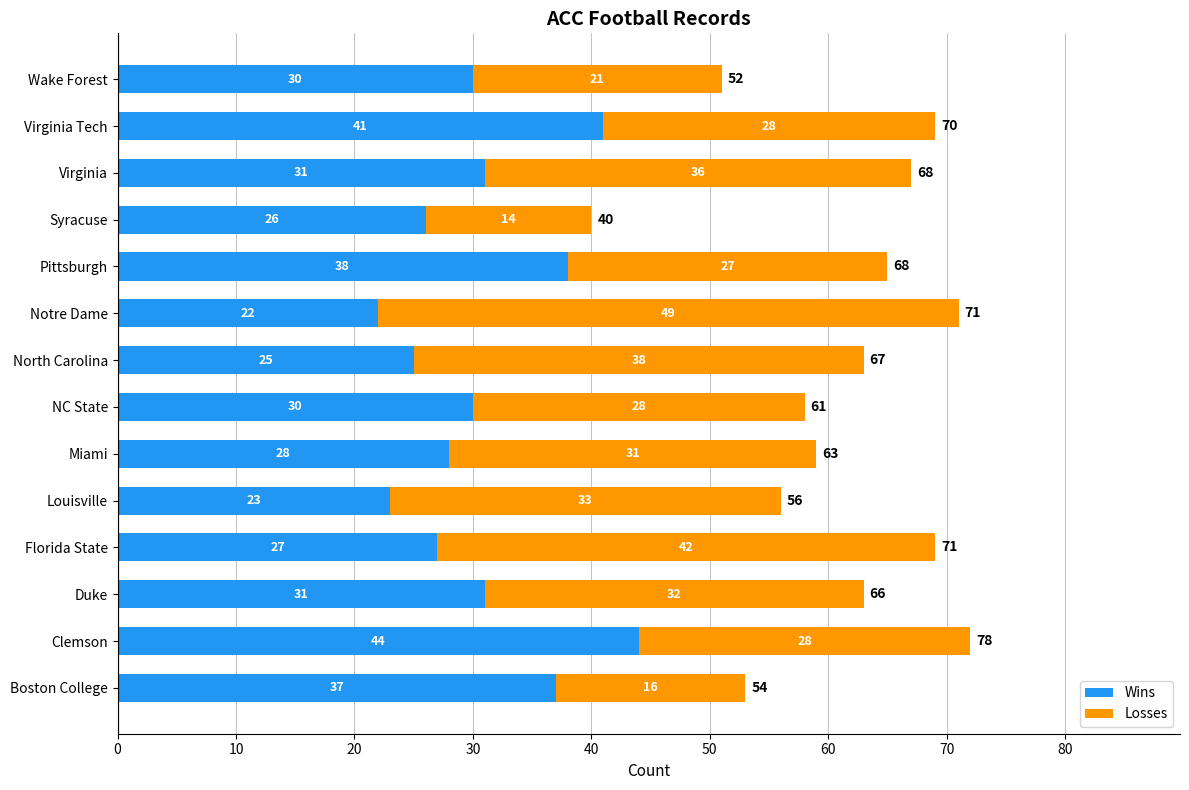

What is the total value across all series at Duke?

63